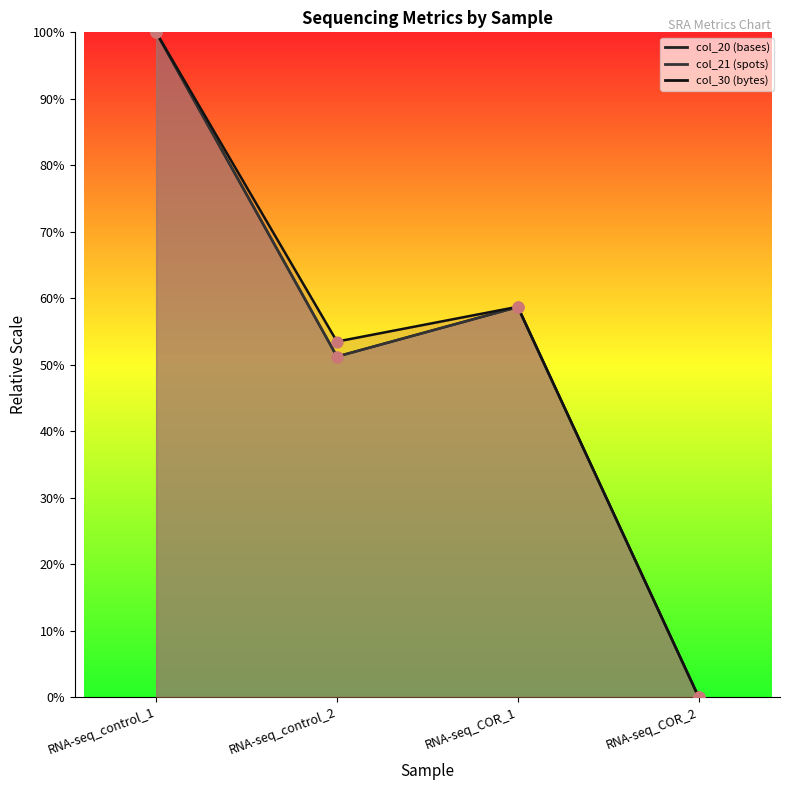

Is the value of col_30 (bytes) at RNA-seq_control_2 greater than the value of col_21 (spots) at RNA-seq_COR_2?

Yes